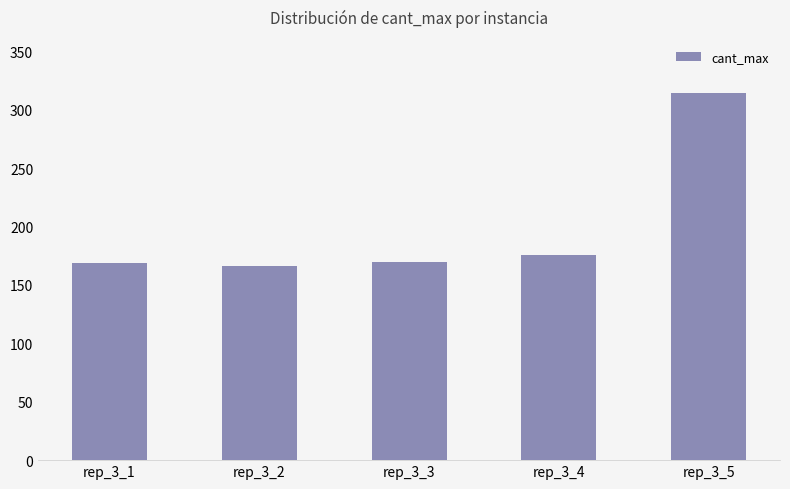

What is the difference between the maximum and second lowest values?

145